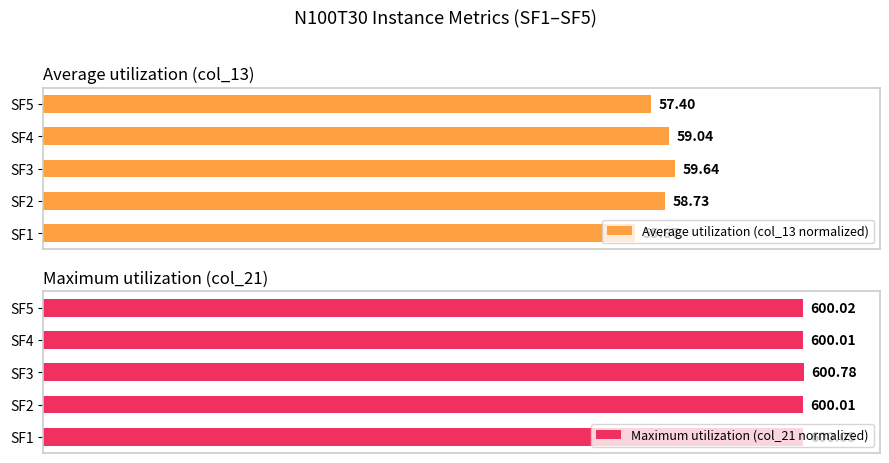

Are the bars grouped side by side (vs. stacked)?

Yes